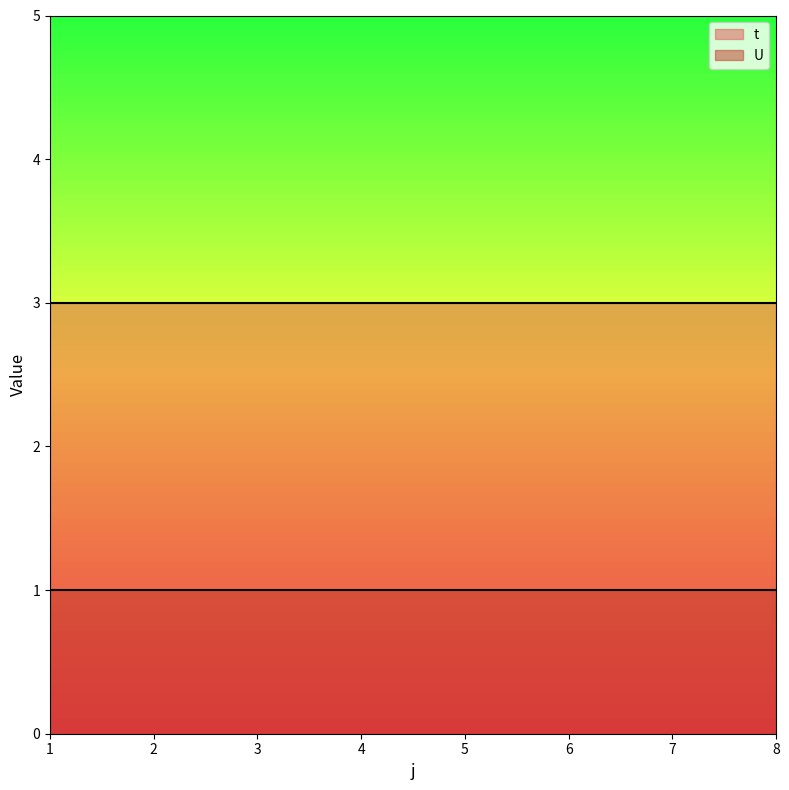

Is this an area chart (filled region under the line)?

No